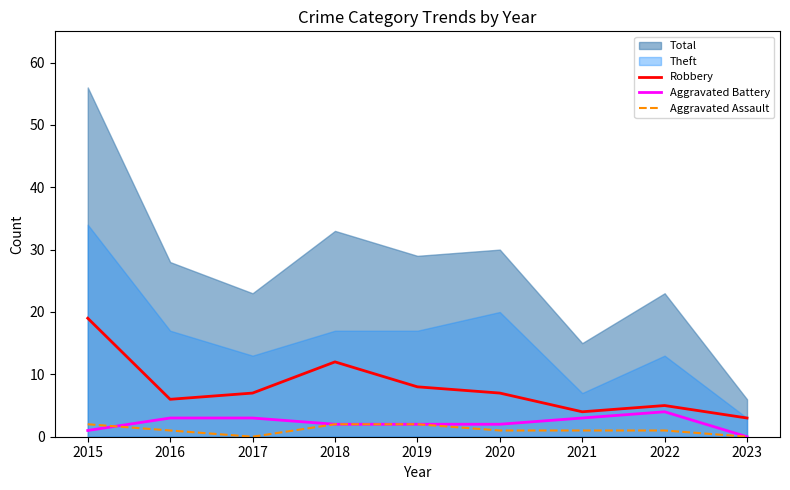

What is the difference between the maximum and minimum values in the Aggravated Battery series?

4